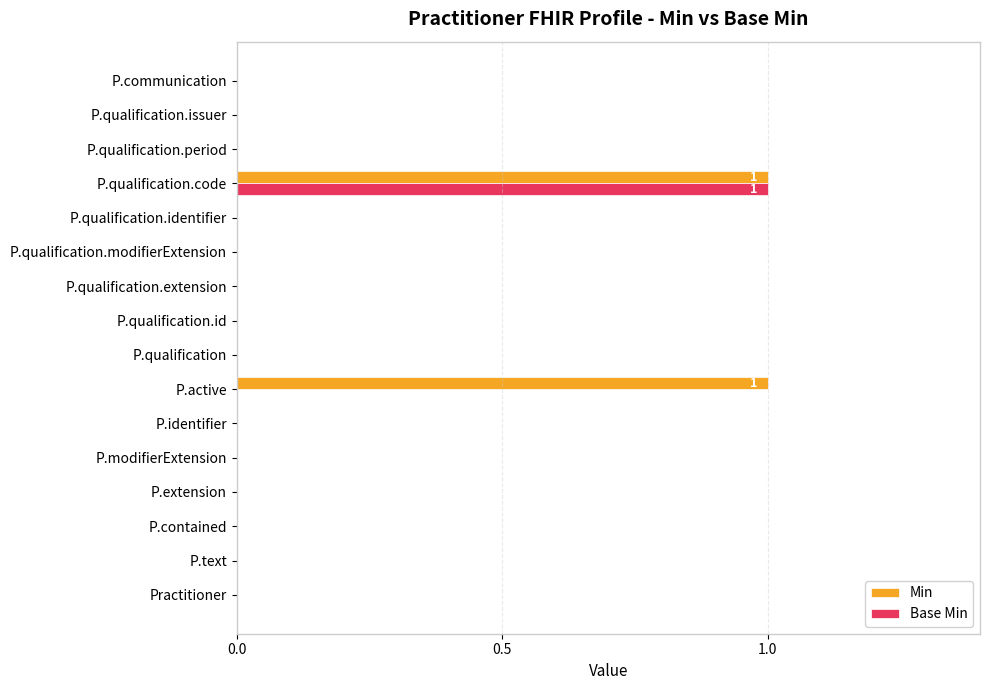

True or false: Min has a value of 1 at P.qualification.issuer.

False